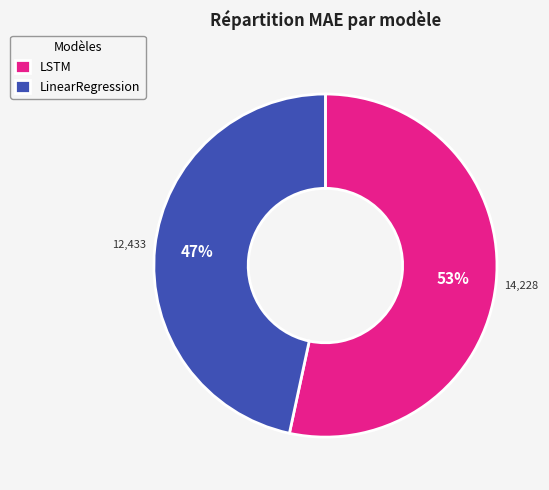

Approximately how many times larger is the value at LSTM compared to LinearRegression?

1.1